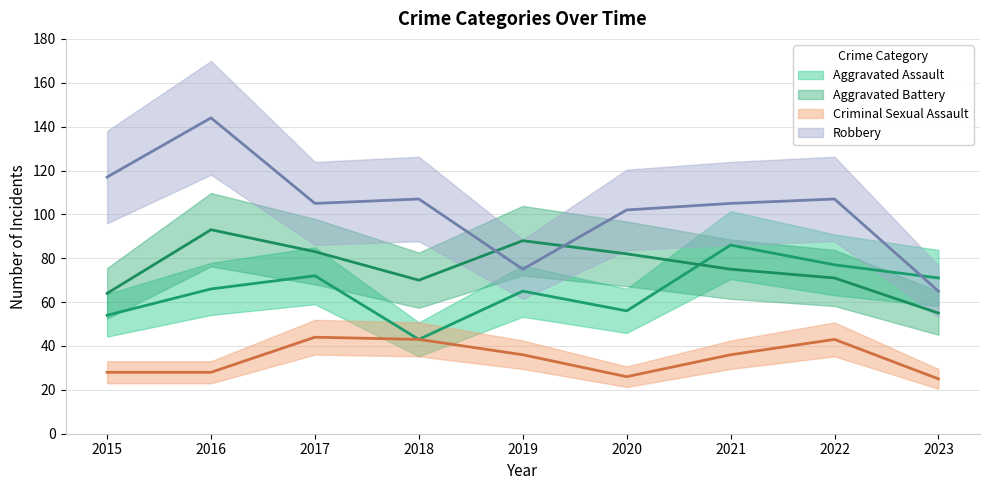

Which has a higher value, 2019 or 2020?

2019